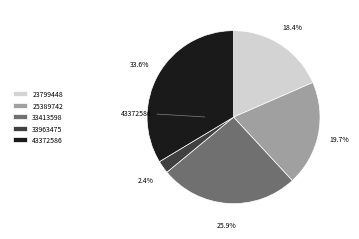

Is there any slice that represents more than half of the pie?

No